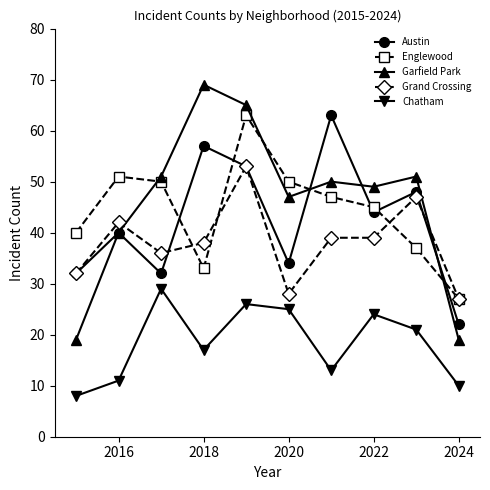

What is the maximum value for Austin?

63